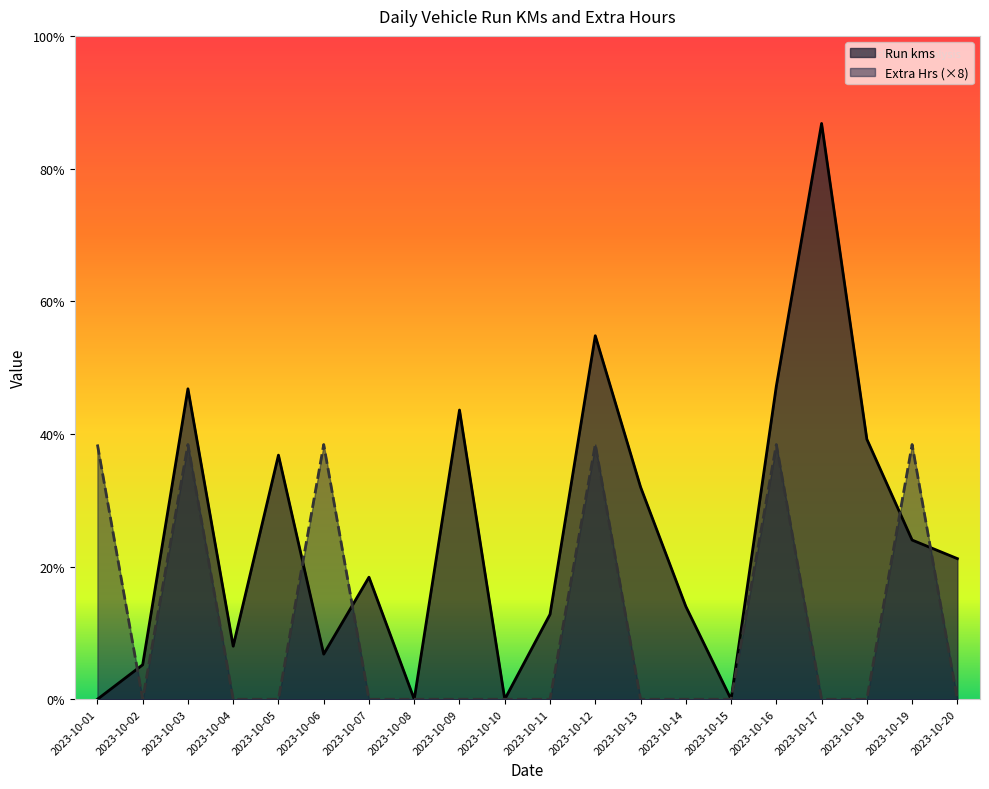

Reading left to right, transcribe all the data shown in this chart.

Run kms: 0	13	117	20	92	17	46	0	109	0	32	137	80	35	0	118	217	98	60	53
Extra Hrs: 96	0	96	0	0	96	0	0	0	0	0	96	0	0	0	96	0	0	96	0